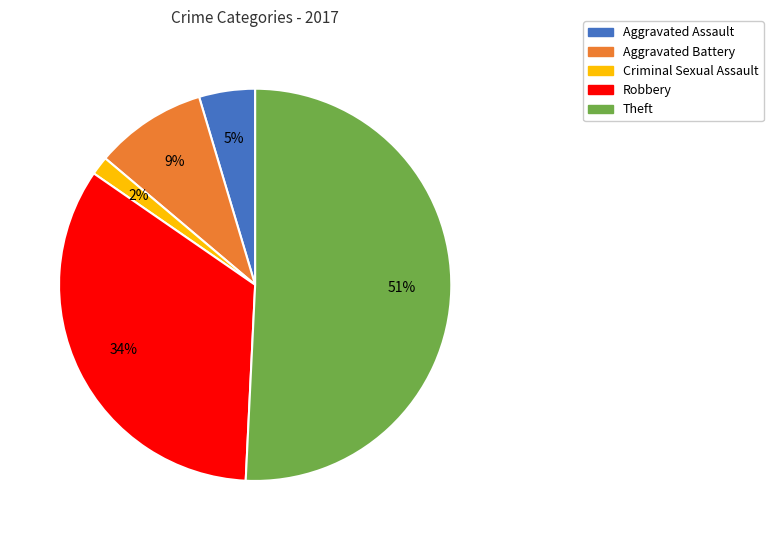

What percentage is the Aggravated Battery slice, to the nearest percent?

9%